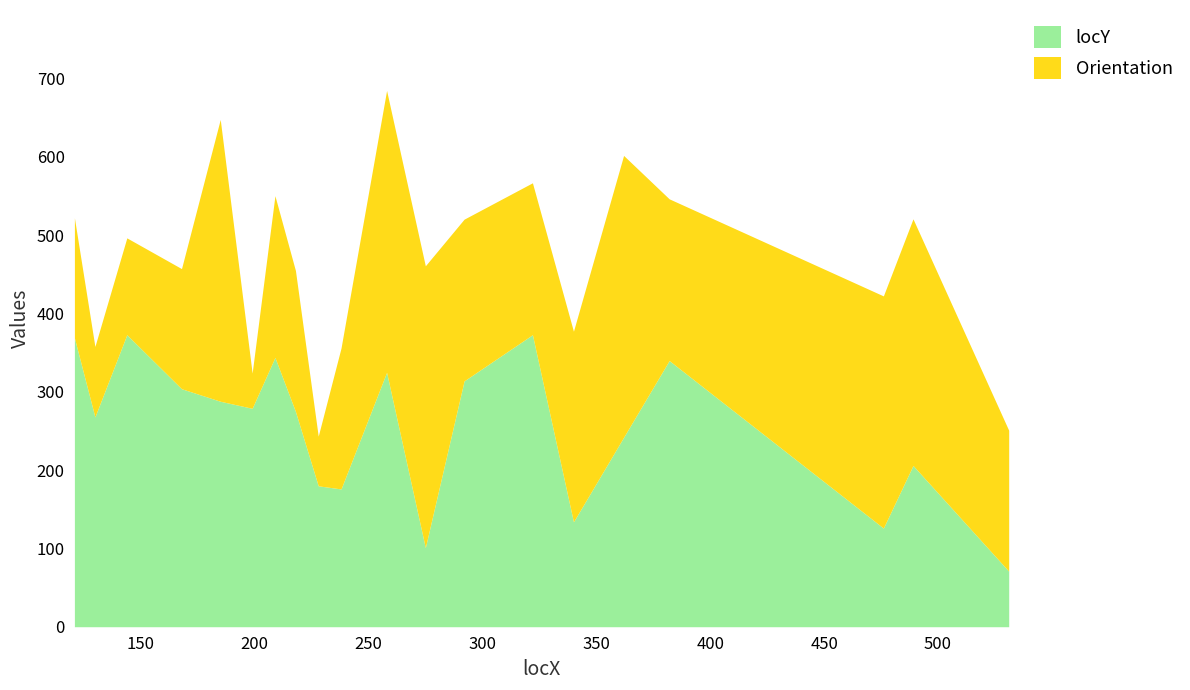

Reading left to right, transcribe all the data shown in this chart.

locY: 121=369.0	130=268.0	144=373.0	168=304.0	185=288.0	199=279.0	209=344.0	218=275.0	228=180.0	238=176.0	258=325.0	275=101.0	292=314.0	322=373.0	340=134.0	362=242.0	382=340.0	476=126.0	489=206.0	531=71.0
Orientation: 121=153.4	130=90.0	144=123.7	168=153.4	185=360.0	199=45.0	209=206.6	218=180.0	228=63.4	238=180.0	258=360.0	275=360.0	292=206.6	322=194.0	340=243.4	362=360.0	382=206.6	476=296.6	489=315.0	531=180.0